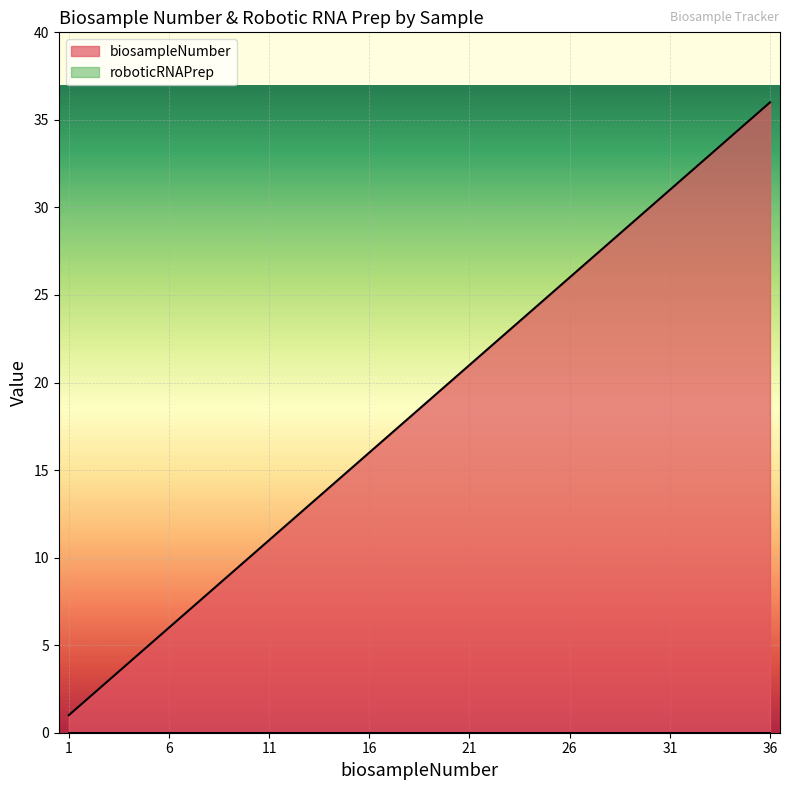

Approximately how many times larger is the value at 6 compared to 19?

0.3